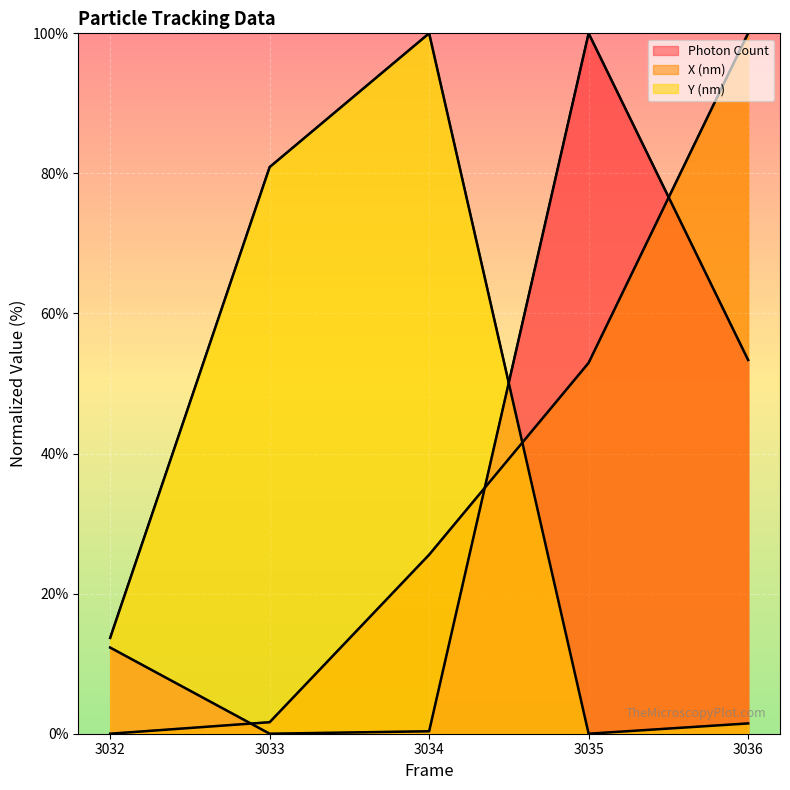

What is the maximum value shown in the chart?

100.0